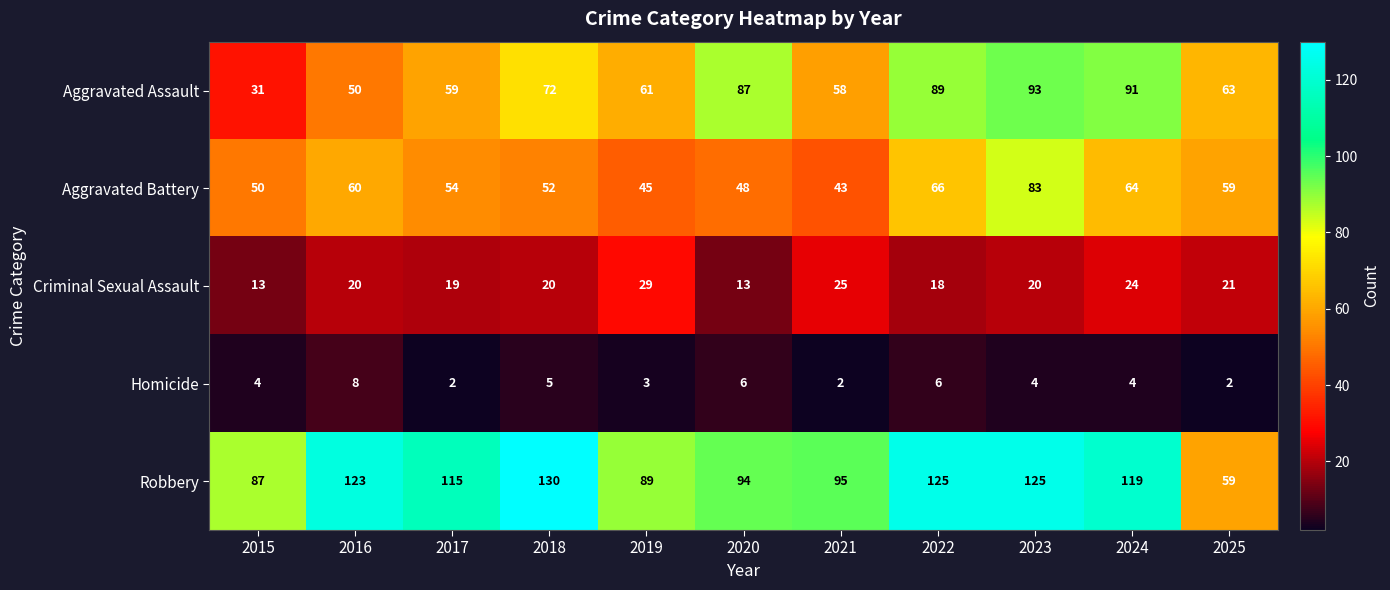

What is the maximum value shown in the chart?

130